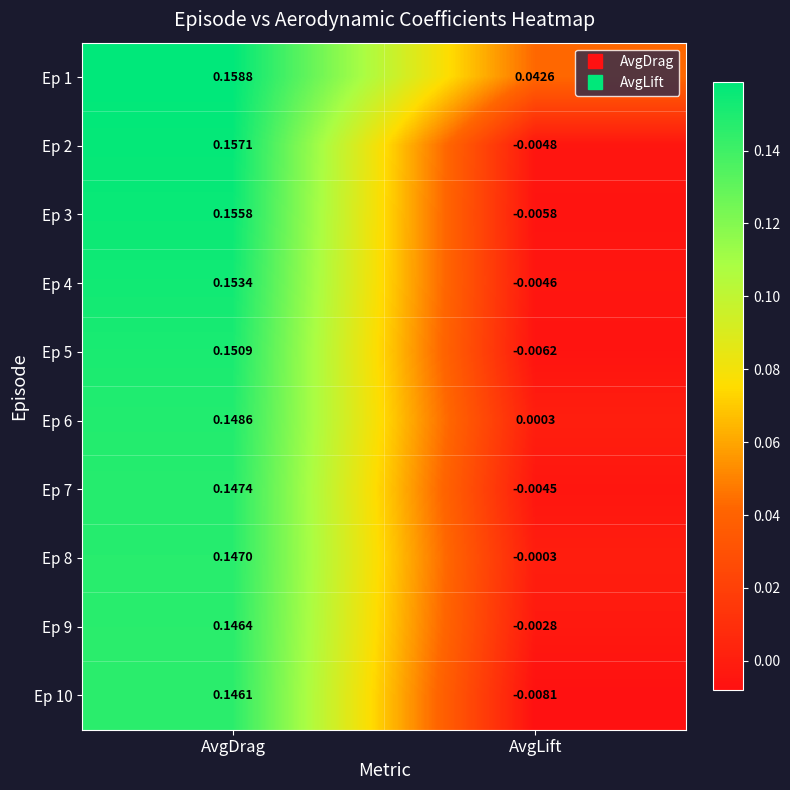

Rank the categories by Ep 4 value from lowest to highest.

AvgLift, AvgDrag